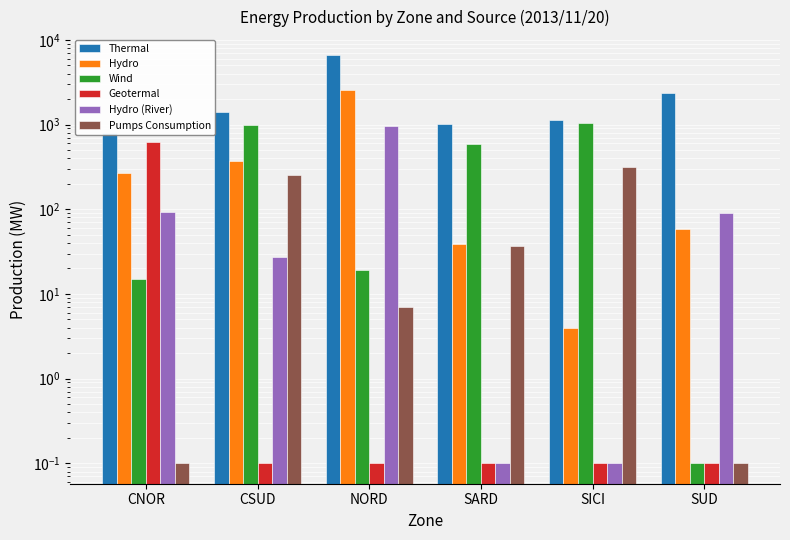

True or false: Thermal has a value of 176.2 at CNOR.

False